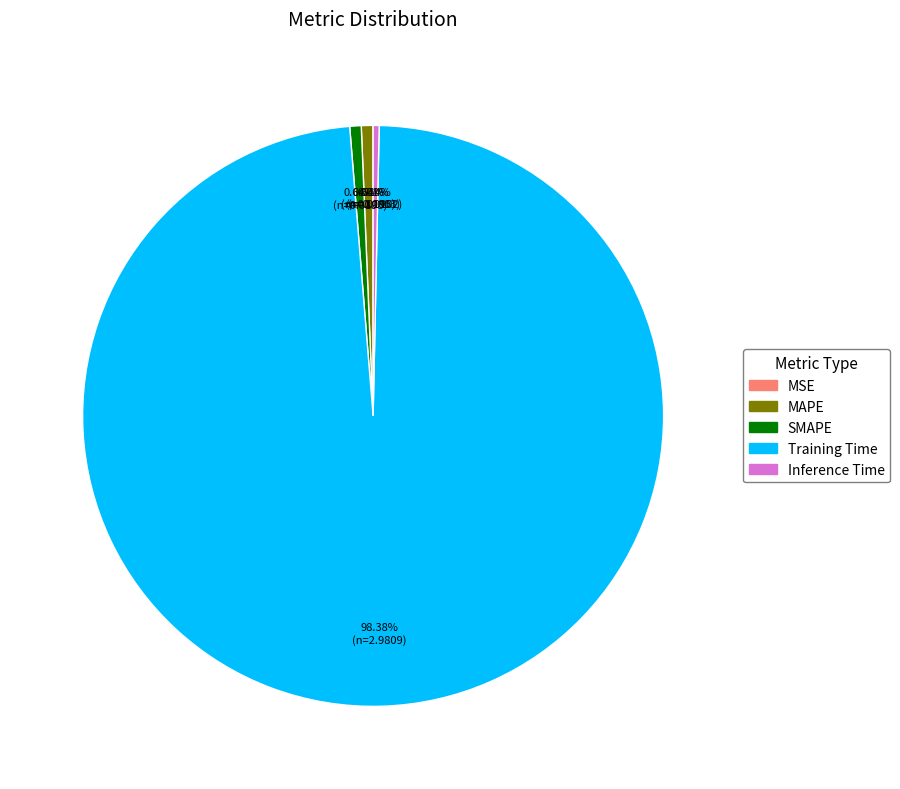

Which slice is the largest?

Training Time